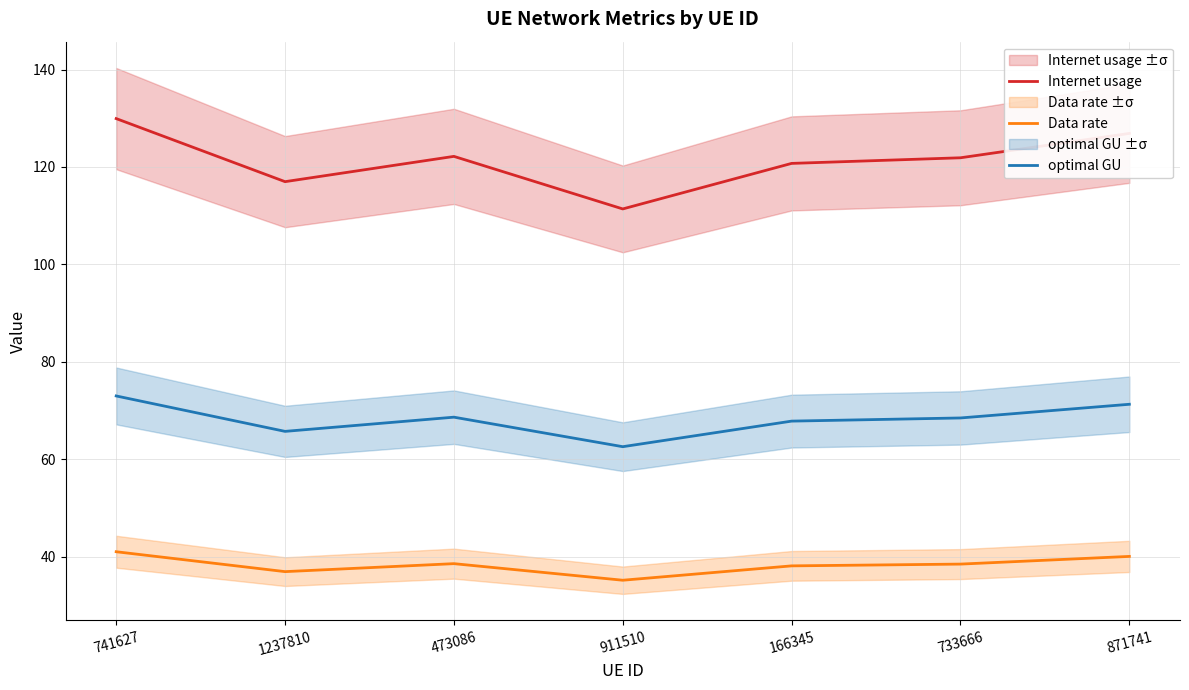

Which label corresponds to the smallest value in the chart?

911510